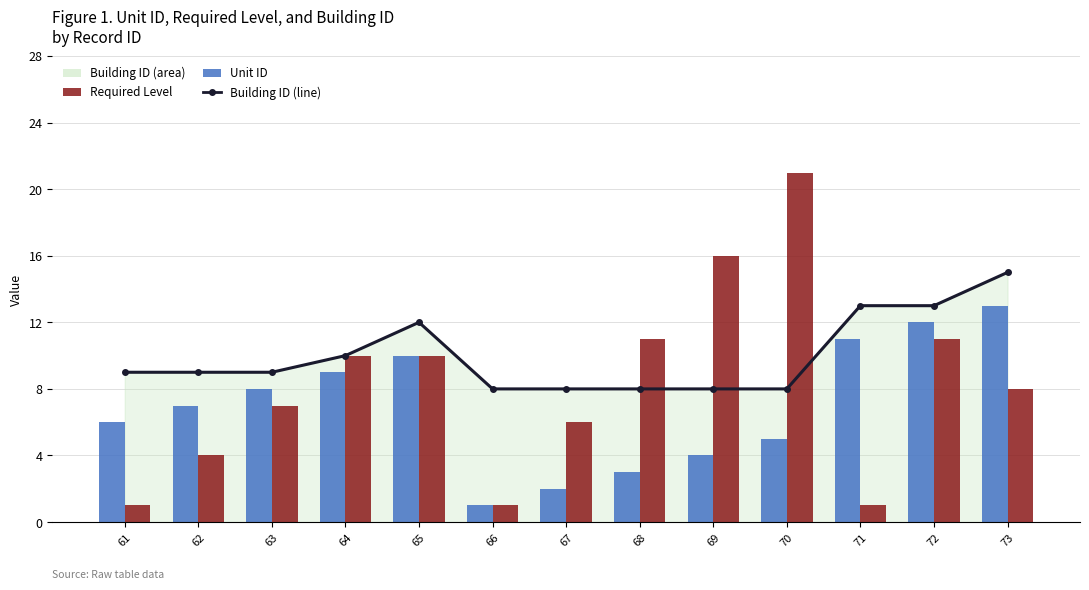

What is the highest value of the Building ID (line) series?

15